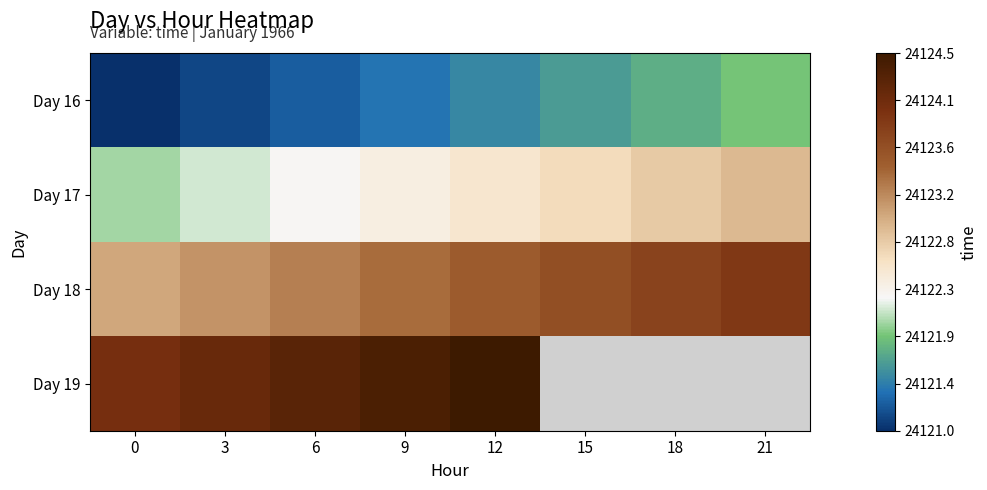

Which category has the highest value across all series?

12